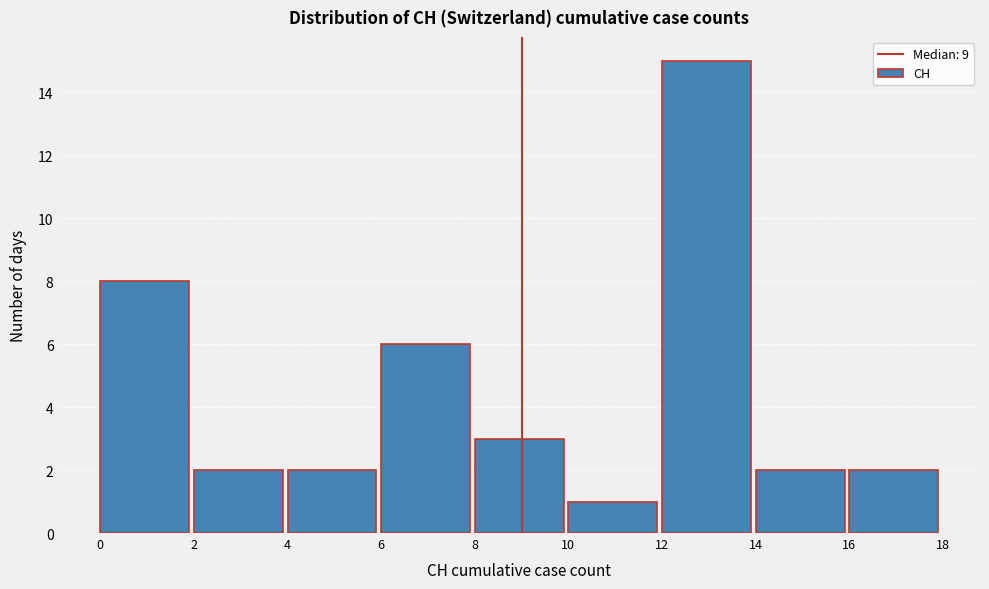

Reading left to right, list every bar in this chart as the range it spans on the x-axis followed by its height. The values are not printed on the chart, so give them approximately, as read against the axis.

0 to 2: 8
2 to 4: 2
4 to 6: 2
6 to 8: 6
8 to 10: 3
10 to 12: 1
12 to 14: 15
14 to 16: 2
16 to 18: 2